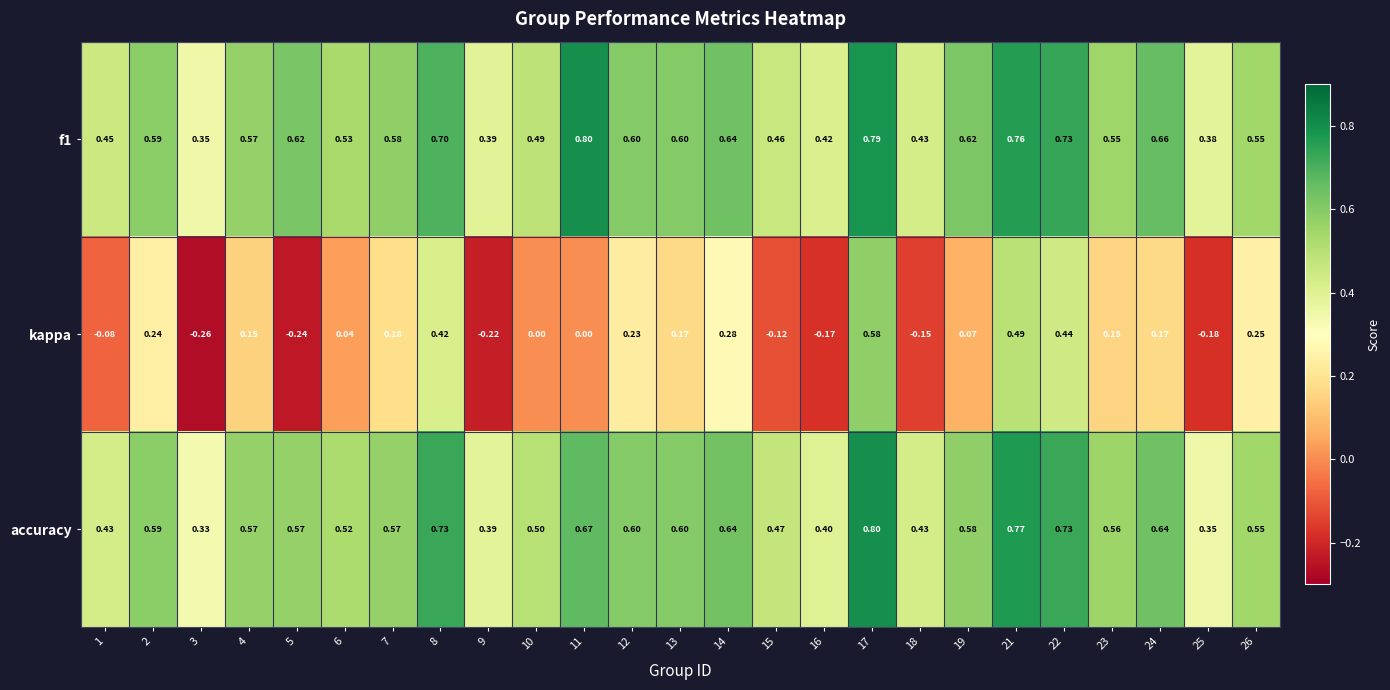

Is the value of f1 at 8 greater than the value of accuracy at 24?

Yes